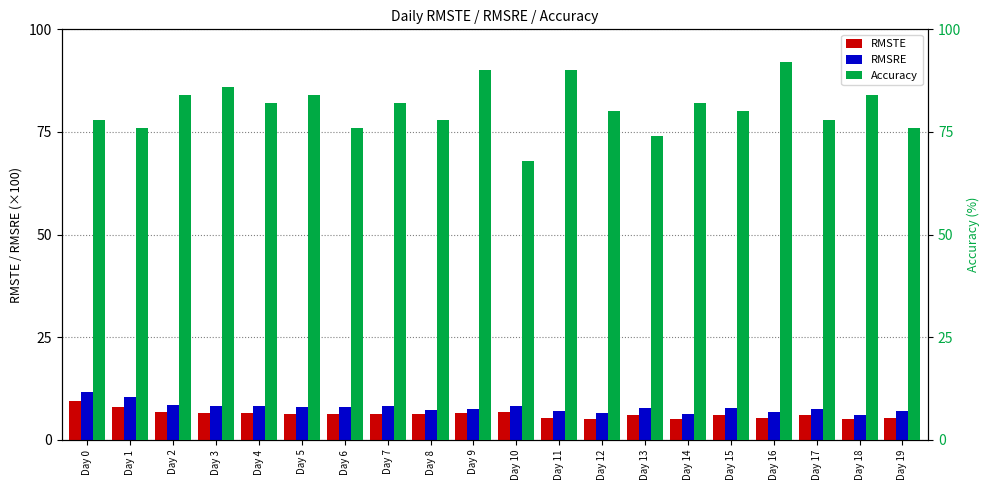

Is the value of Accuracy at Day 9 greater than the value of RMSRE at Day 8?

Yes